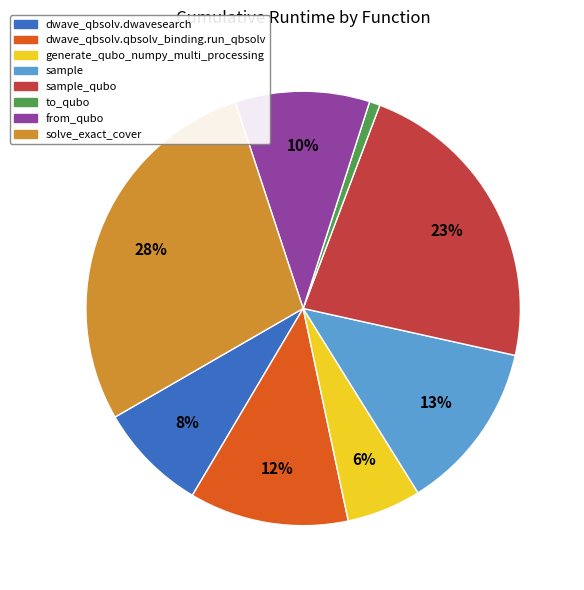

To the nearest percent, what is the average slice percentage?

12%